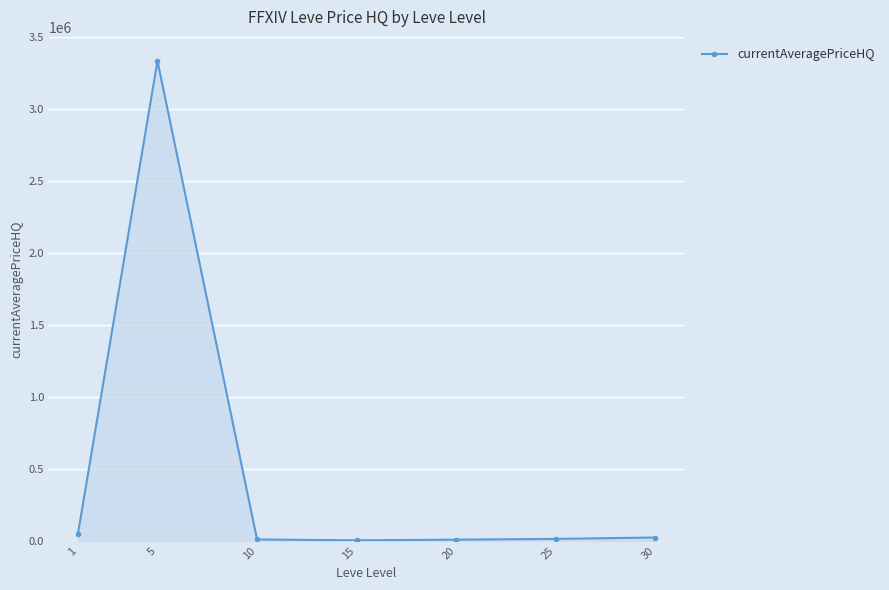

What is the difference between the maximum and minimum values?

3333584.2